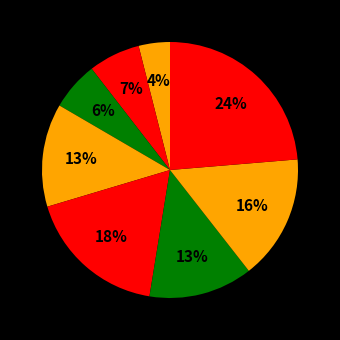

How many segments does this pie chart have?

8